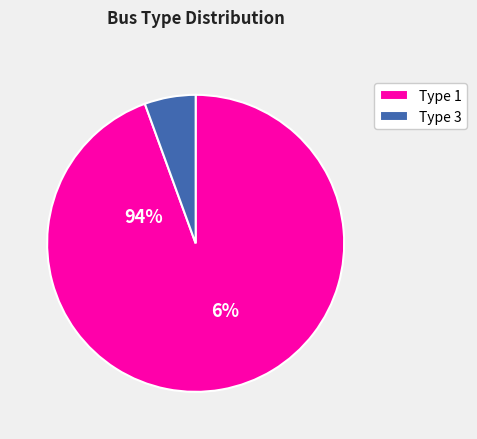

How many segments does this pie chart have?

2